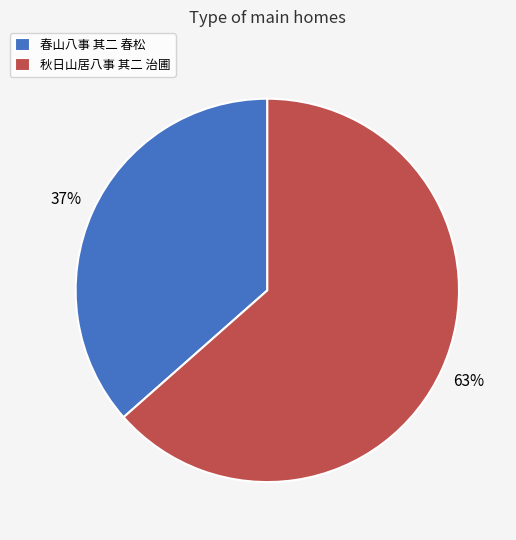

Rank the categories by value from highest to lowest.

秋日山居八事 其二 治圃, 春山八事 其二 春松